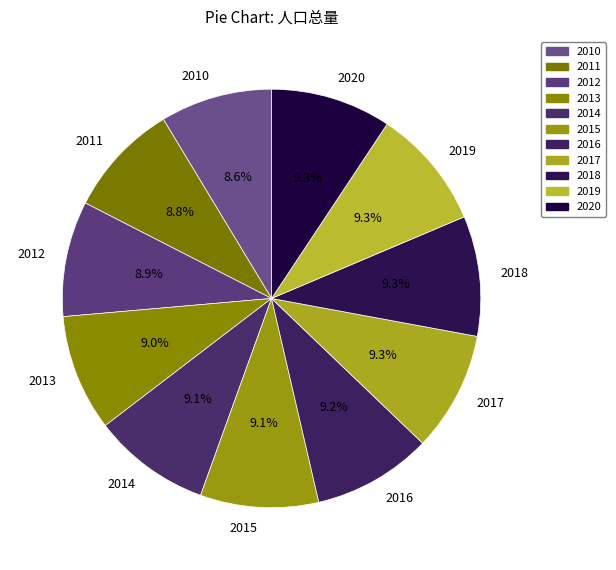

Approximately how many times larger is the value at 2017 compared to 2012?

1.0